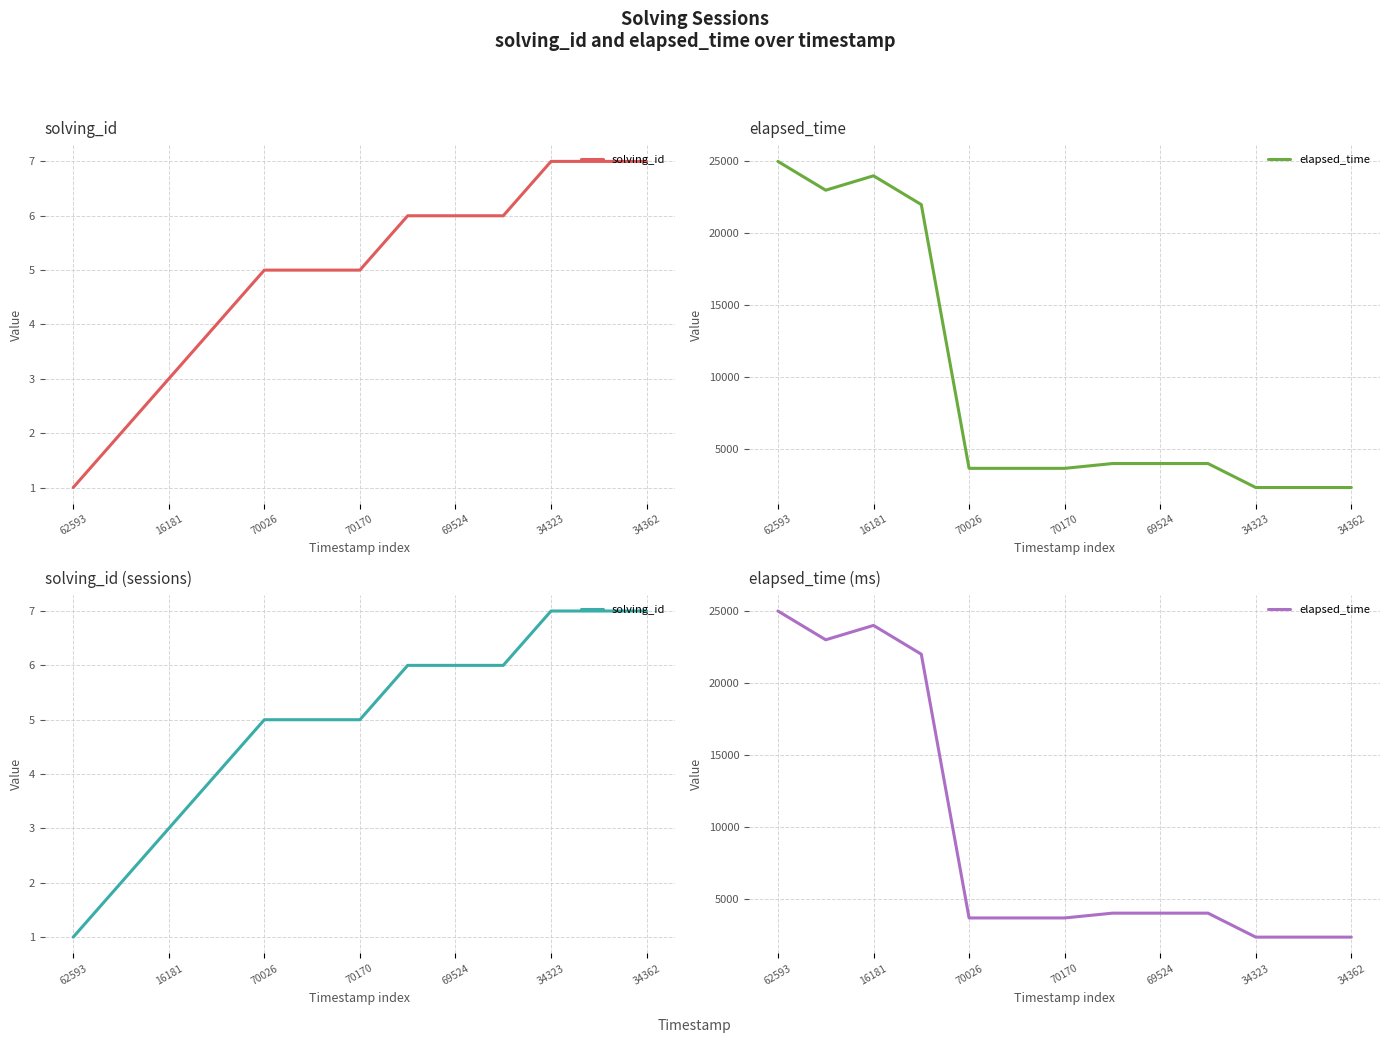

The elapsed_time series shows 4000 at 7. True or false?

True